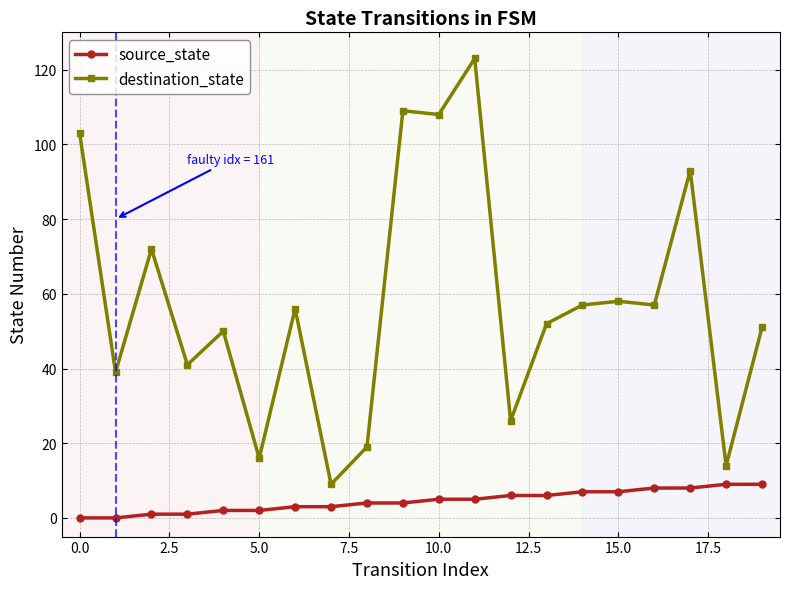

Count the source_state values in the range 2 to 7.

12